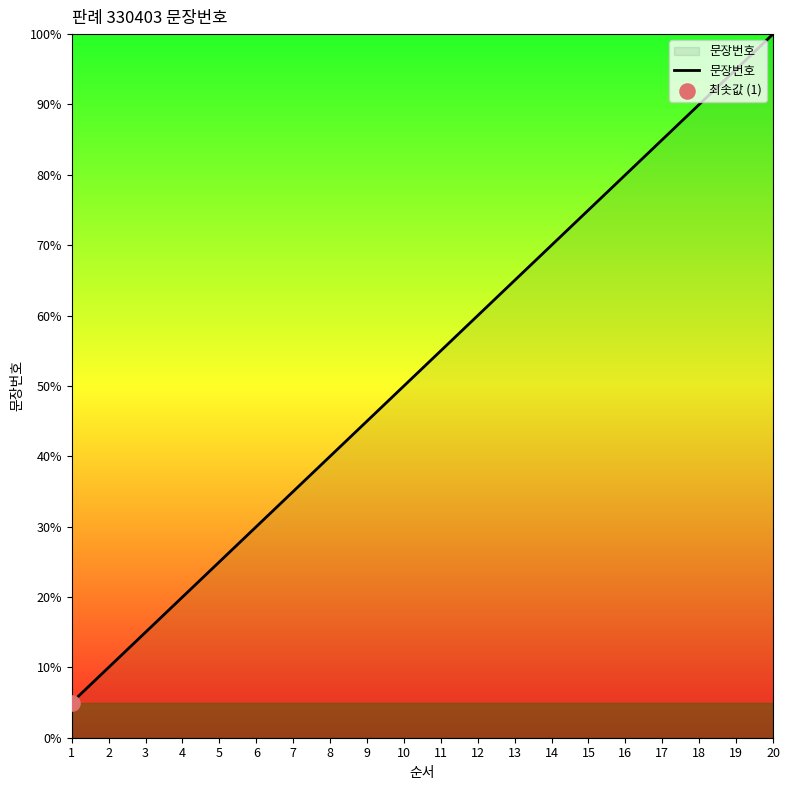

Which has a higher value, 3 or 13?

13